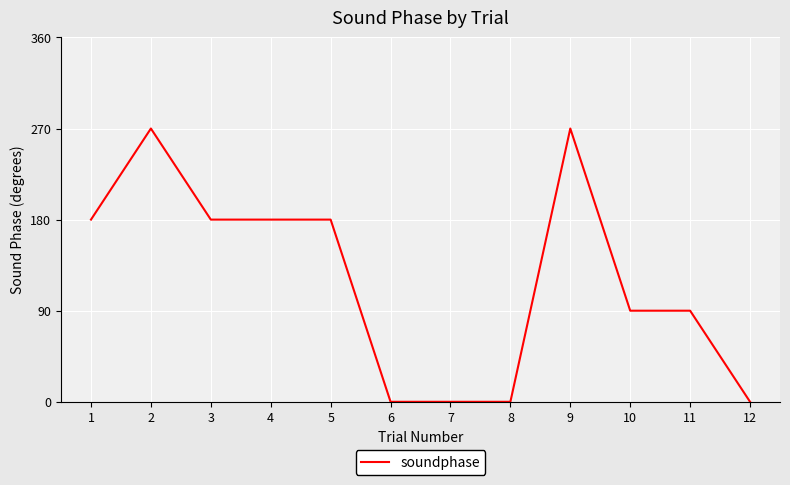

Reading right to left, transcribe all the data shown in this chart.

0	90	90	270	0	0	0	180	180	180	270	180